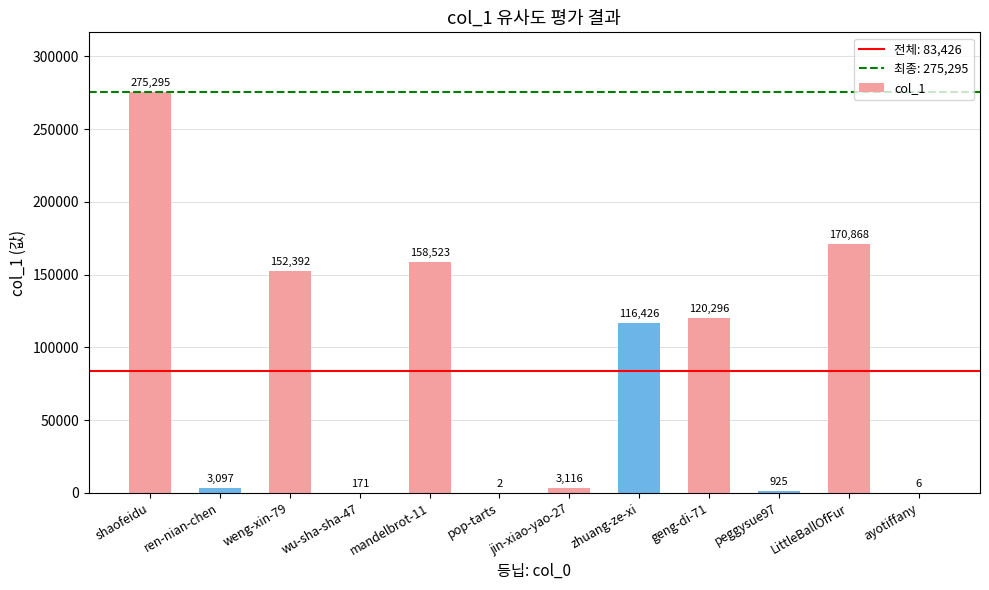

At which category does the chart reach its peak across all series?

shaofeidu